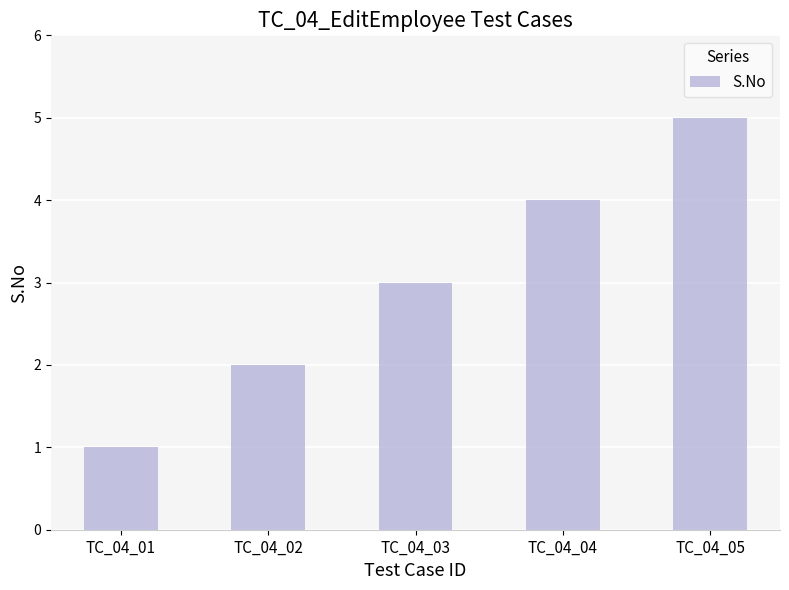

Are the bars grouped side by side (vs. stacked)?

No